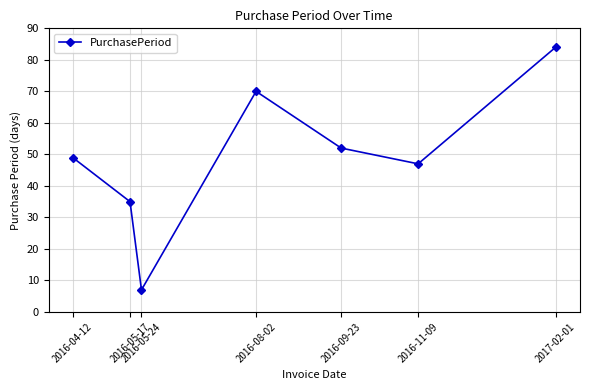

True or false: the data shows 64 at 2016-11-09.

False